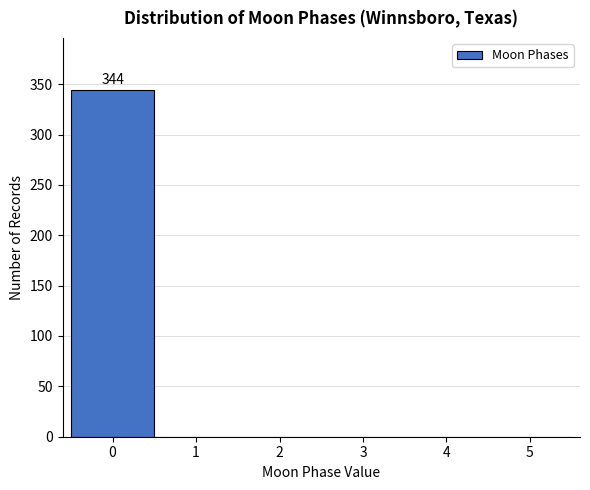

Over which range of the x-axis is the bar tallest?

-0.5 to 0.5